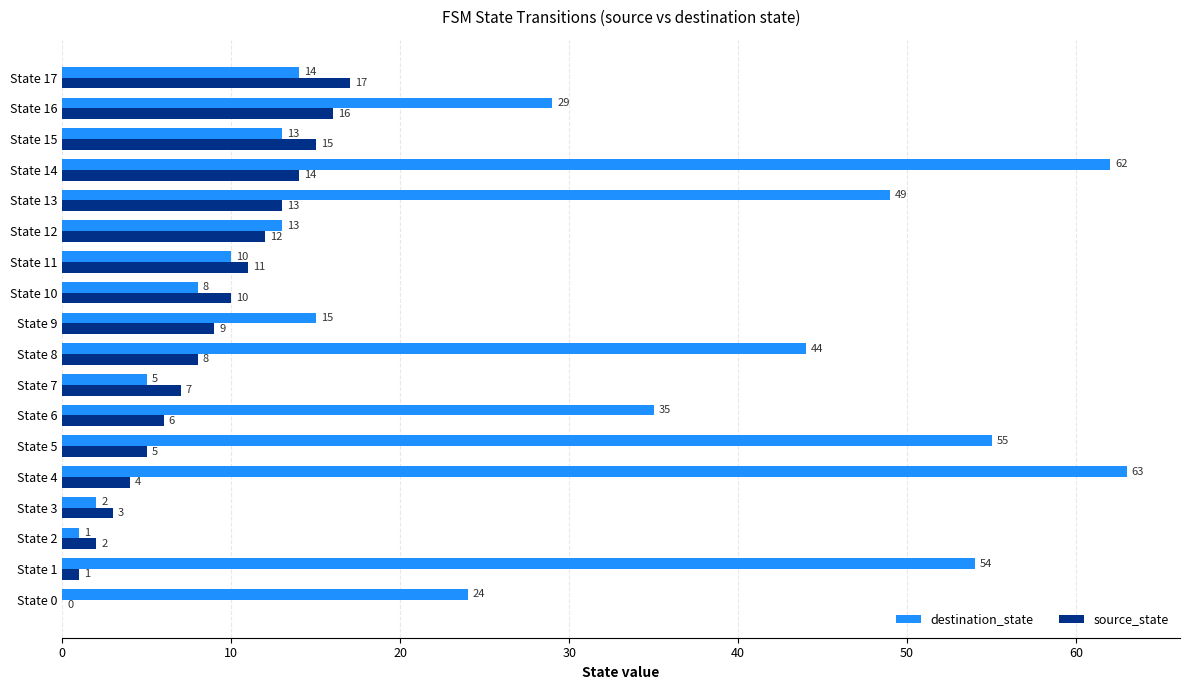

The source_state series shows 2 at State 10. True or false?

False